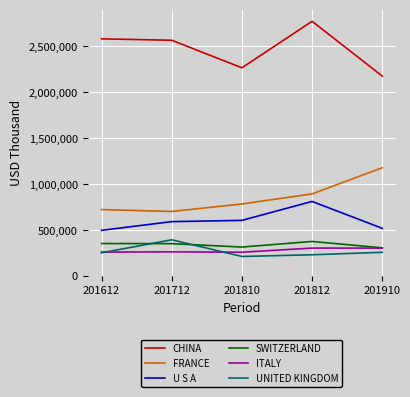

Which series changed the most between 201712 and 201810?

CHINA